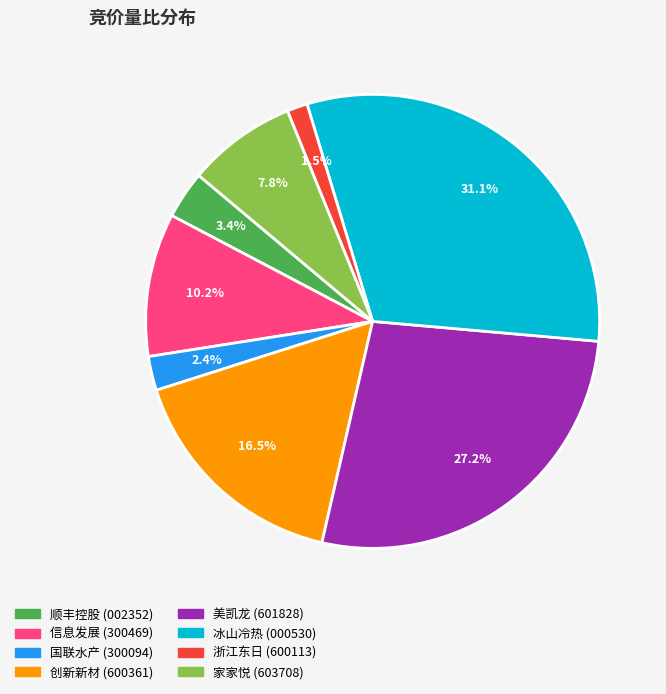

To the nearest percent, what portion does 国联水产 represent?

2%